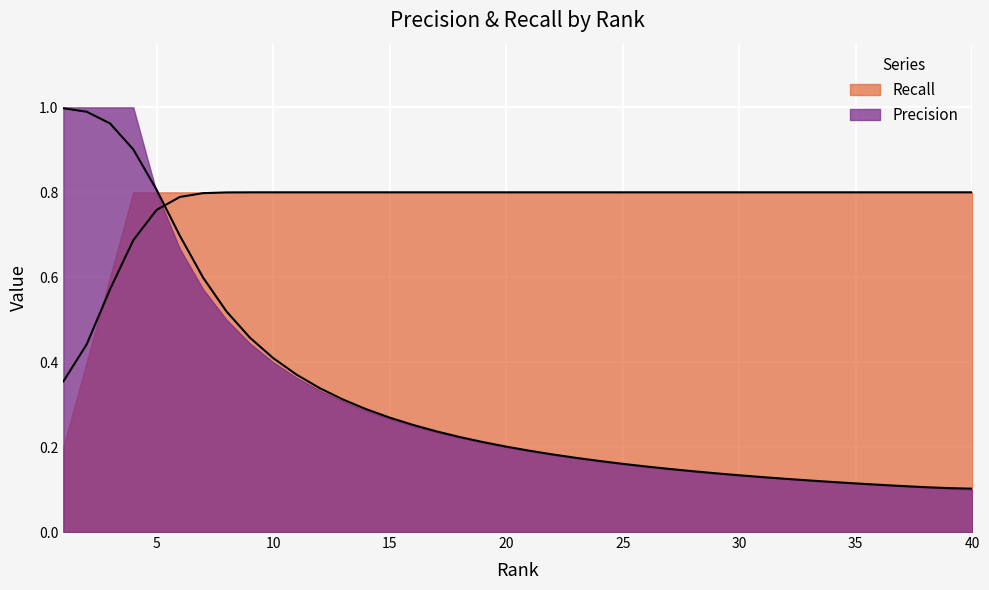

What is the change in value from 24 to 38?

-0.1